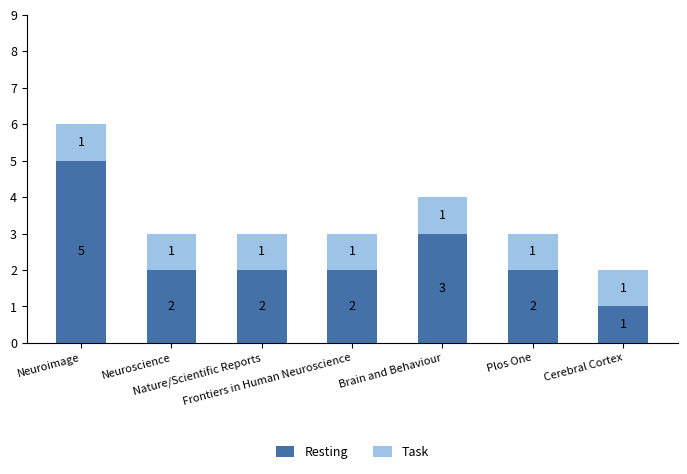

What is the highest value of the Resting series?

5